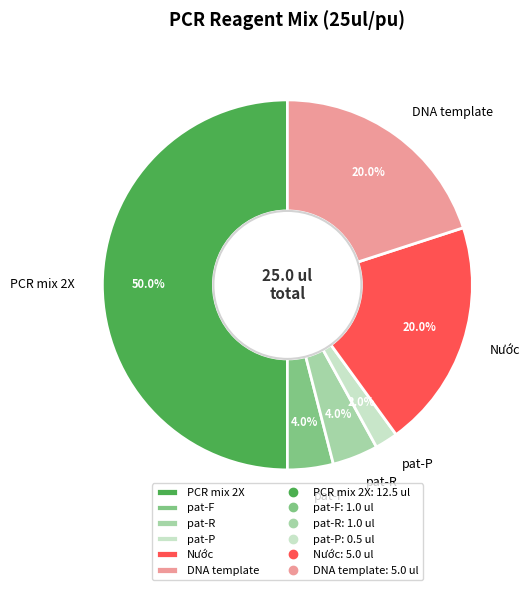

Approximately how many times larger is the value at pat-F compared to pat-R?

1.0